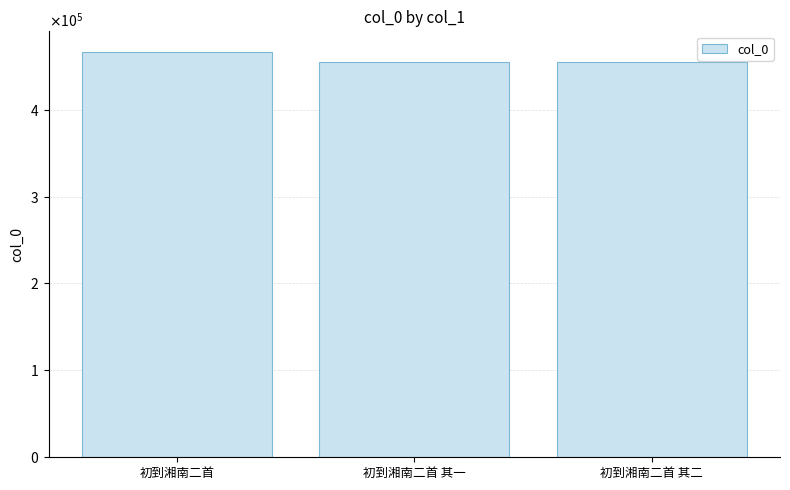

At which label is the value closest to 460859?

初到湘南二首 其二